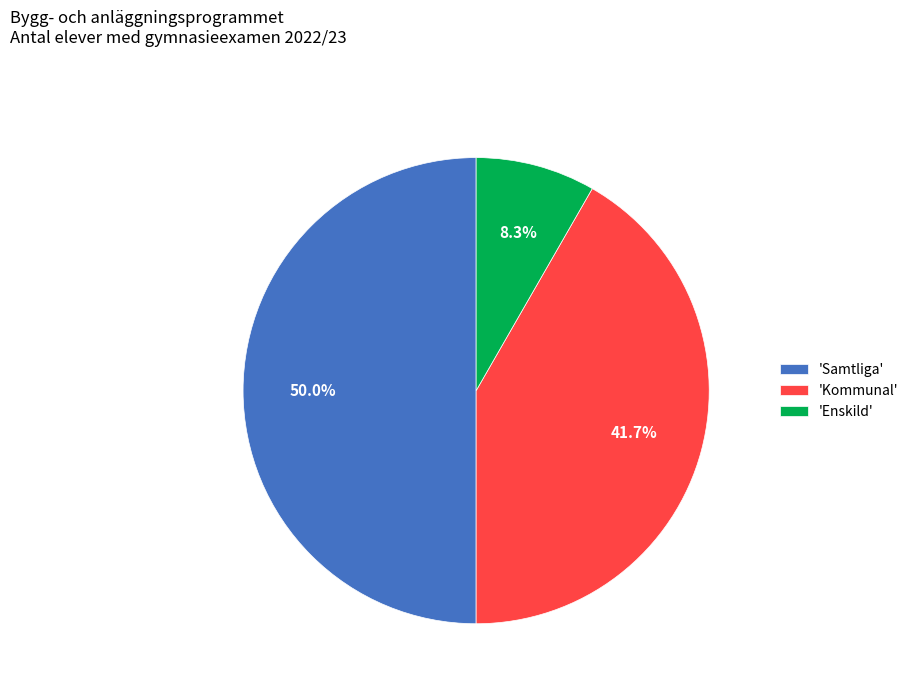

Which has a higher value, 'Enskild' or 'Kommunal'?

'Kommunal'